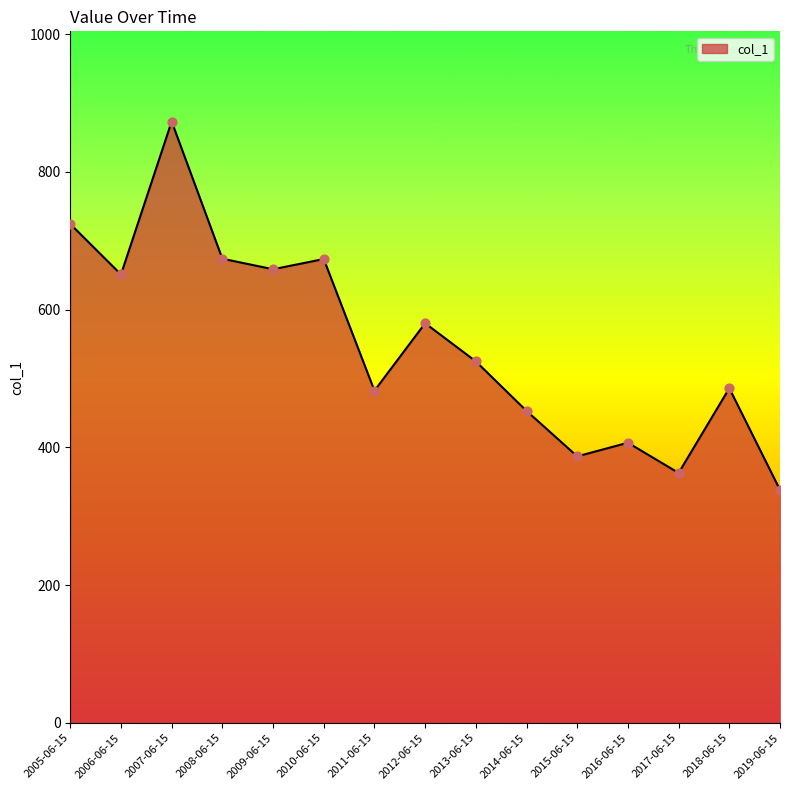

Between 2010-06-15 and 2005-06-15, which is larger?

2005-06-15